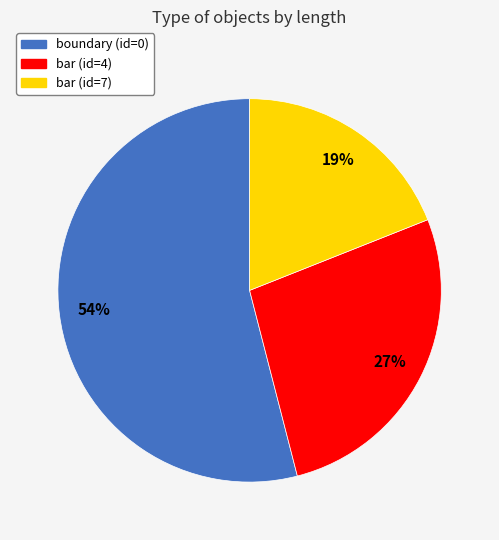

Count the number of slices in the pie.

3